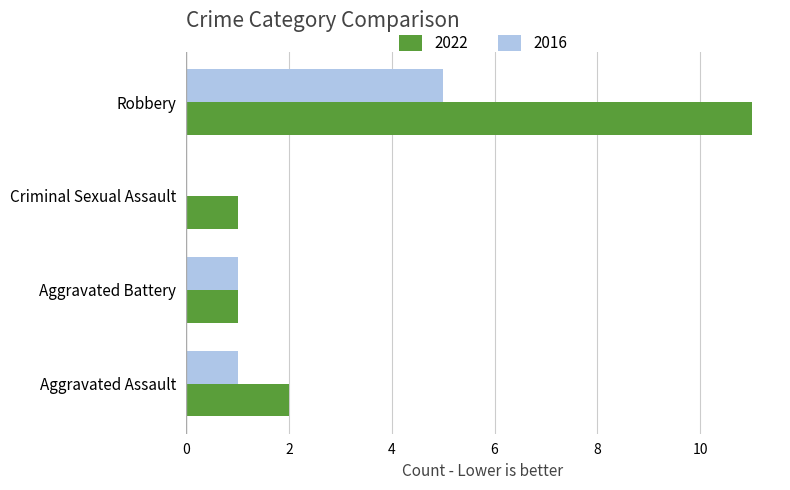

Which label corresponds to the largest value in the chart?

Robbery